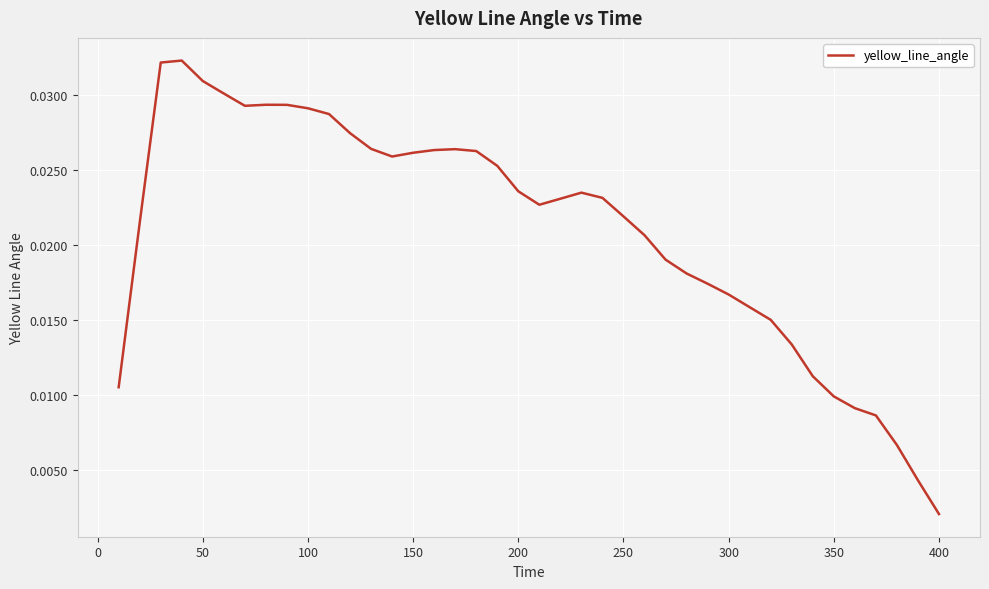

Which label corresponds to the smallest value in the chart?

400